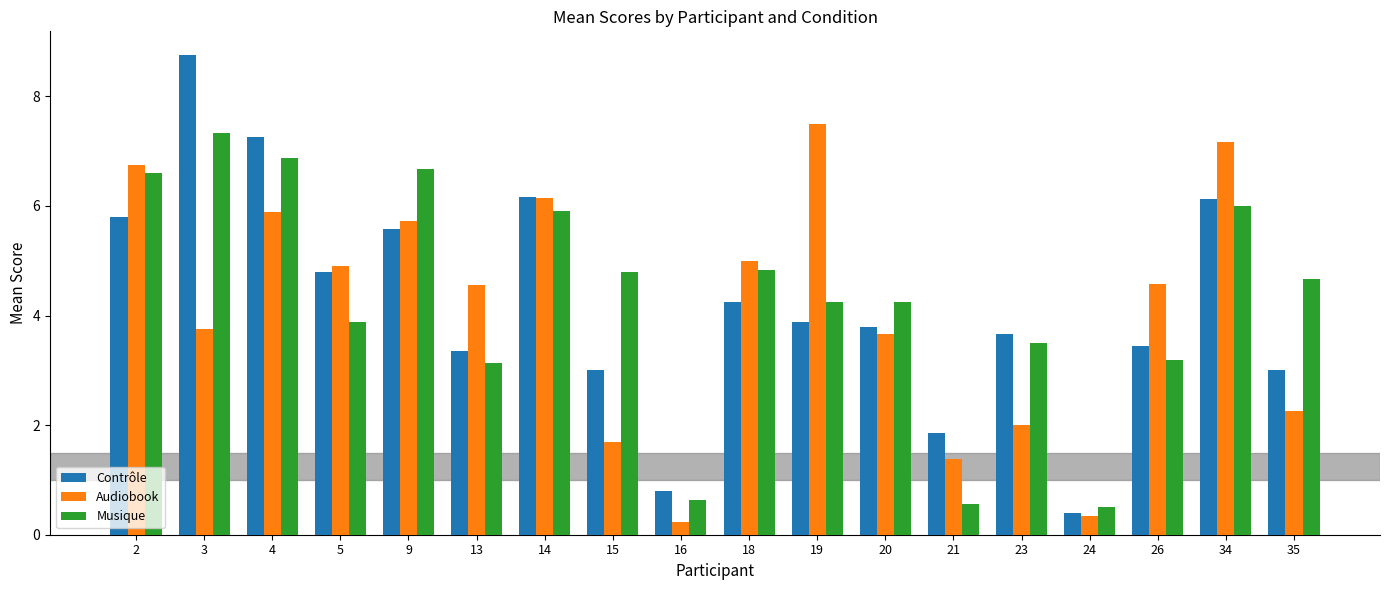

How many bars are there in total?

54